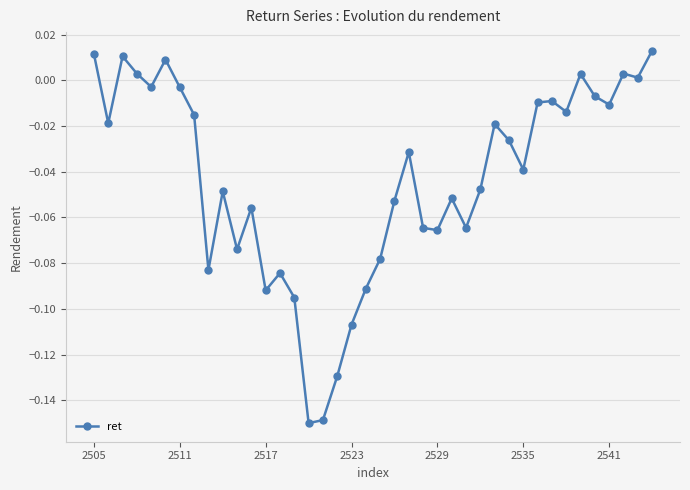

How many values are above zero?

8